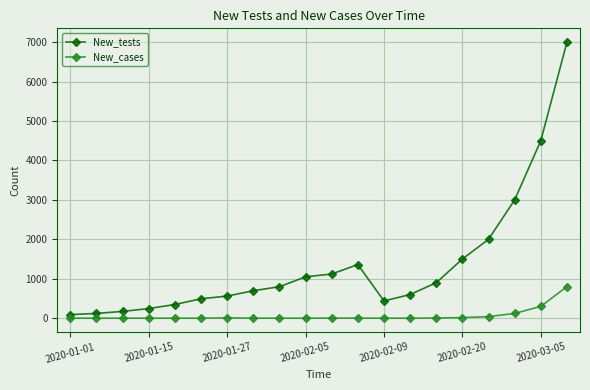

True or false: New_cases and New_tests cross at least once.

False